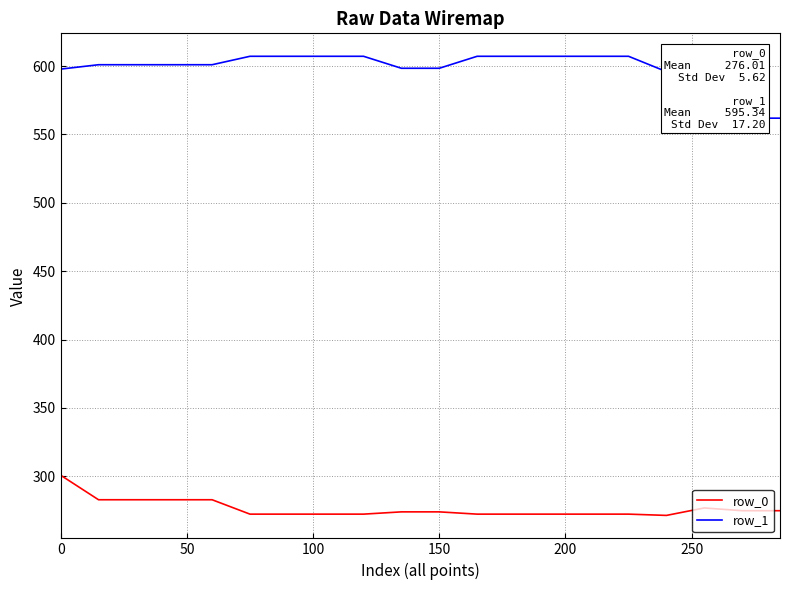

Which series has the largest total across all categories?

row_1